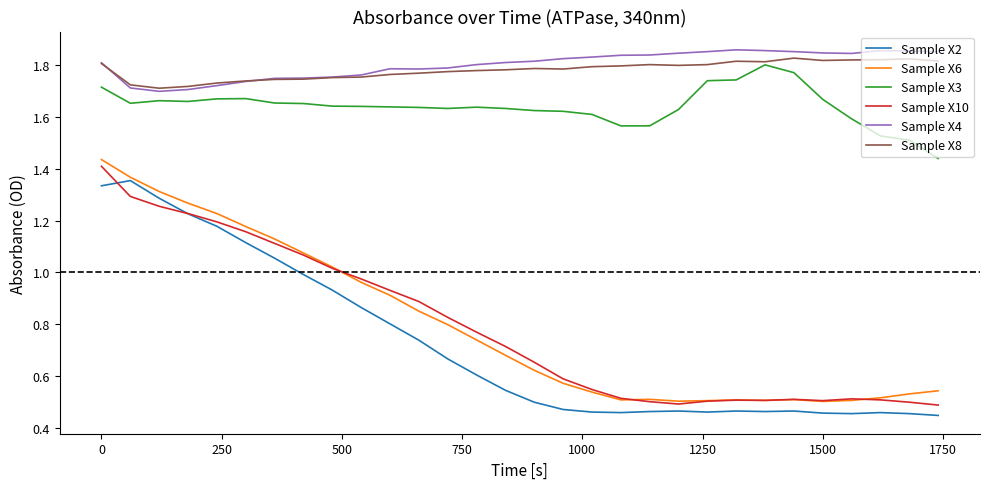

True or false: Sample X2 and Sample X3 cross at least once.

False